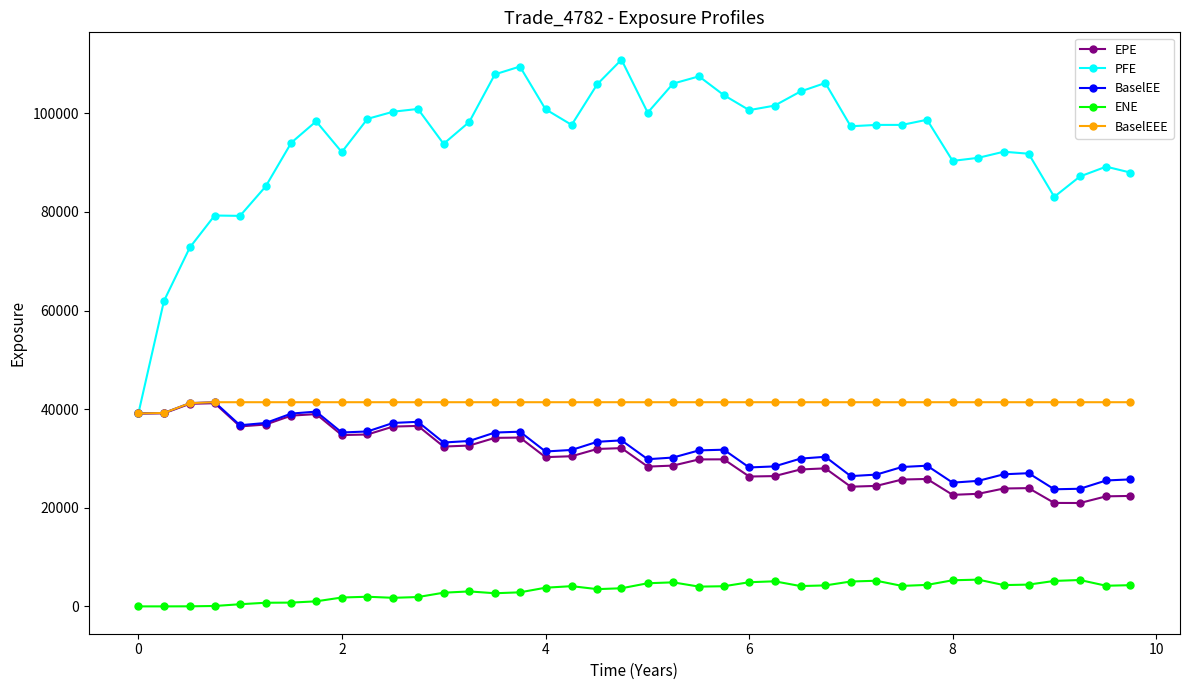

True or false: EPE has more than 1 points higher than both neighbors.

True